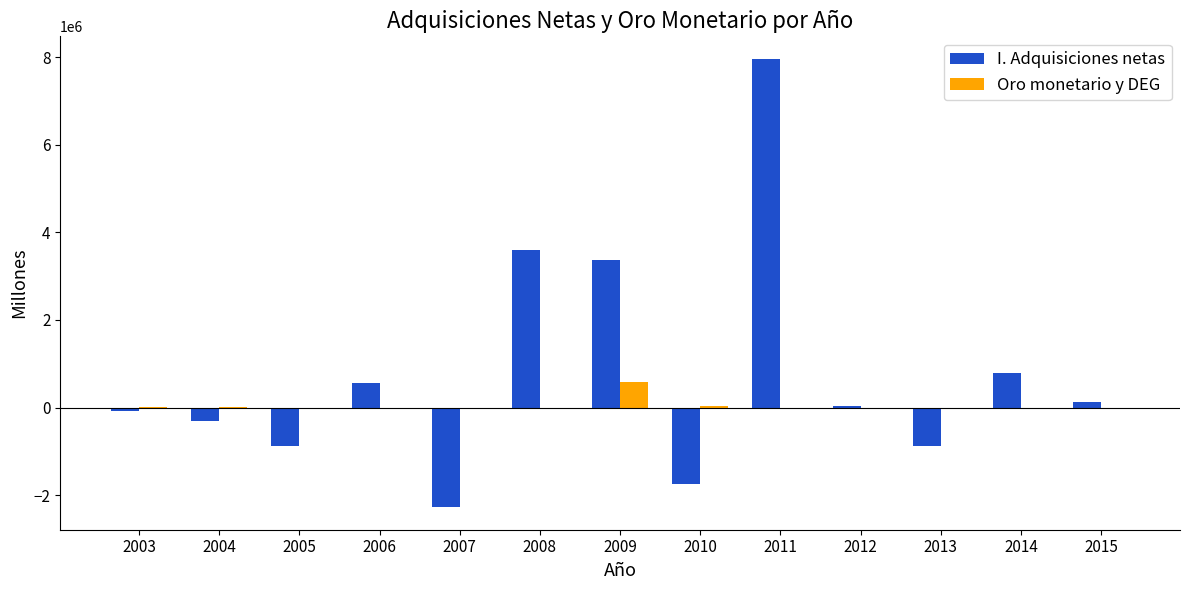

What is the difference between the Oro monetario y DEG values at 2012 and 2003?

8330